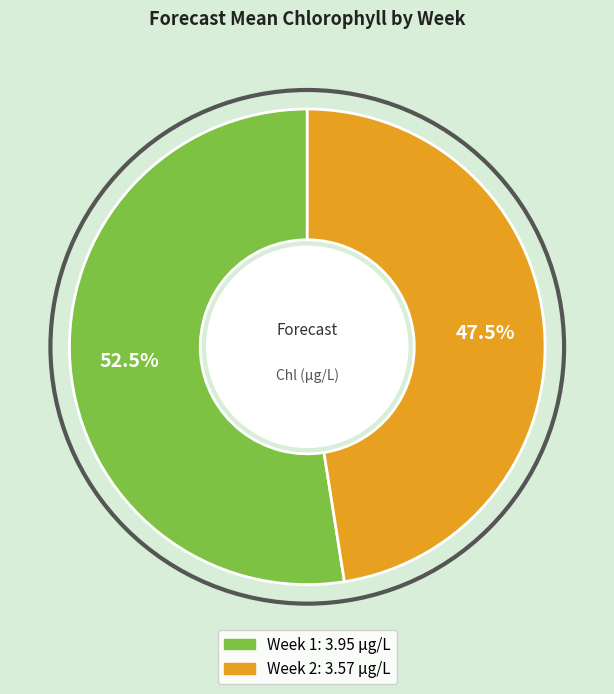

What is the smallest slice in the pie chart?

Week 2